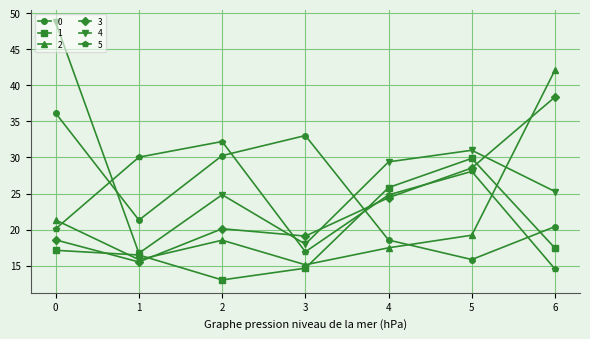

Reading left to right, extract all data points from this chart.

0: 0=36.1	1=21.3	2=30.3	3=33.0	4=18.5	5=15.8	6=20.4
1: 0=17.1	1=16.5	2=13.0	3=14.7	4=25.8	5=29.9	6=17.4
2: 0=21.3	1=15.8	2=18.5	3=15.1	4=17.5	5=19.2	6=42.1
3: 0=18.6	1=15.5	2=20.1	3=19.1	4=24.4	5=28.5	6=38.4
4: 0=48.7	1=16.7	2=24.8	3=18.0	4=29.4	5=31.0	6=25.3
5: 0=20.1	1=30.0	2=32.2	3=16.9	4=24.8	5=28.1	6=14.5